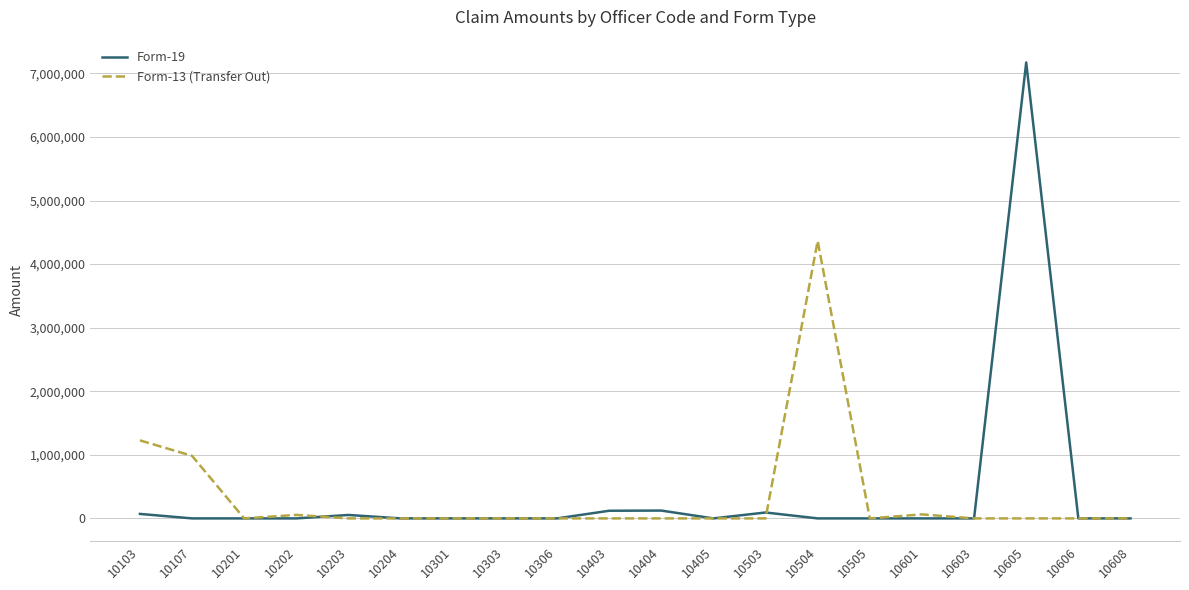

At which category is the sum across all series the highest?

10605